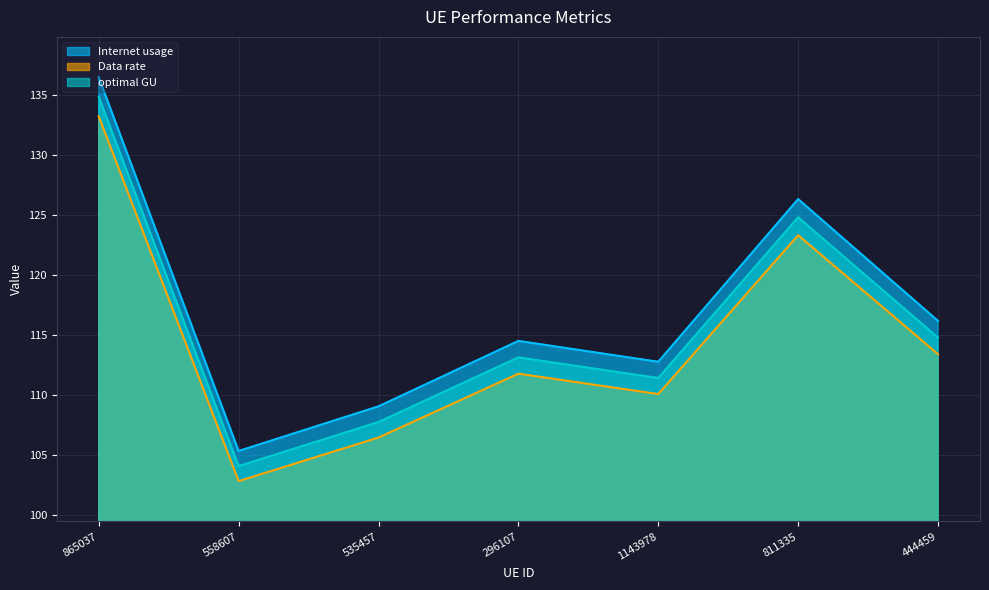

True or false: Internet usage and Data rate intersect in this chart.

False